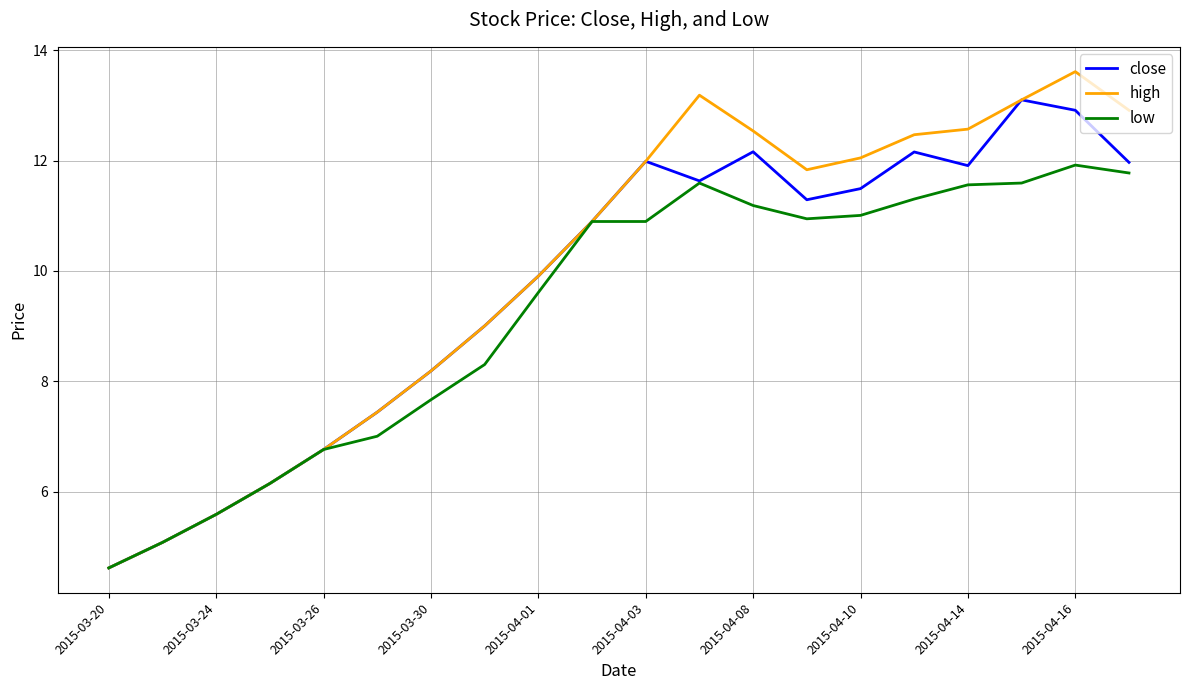

In high, how many points are higher than both neighbors (excluding endpoints)?

2